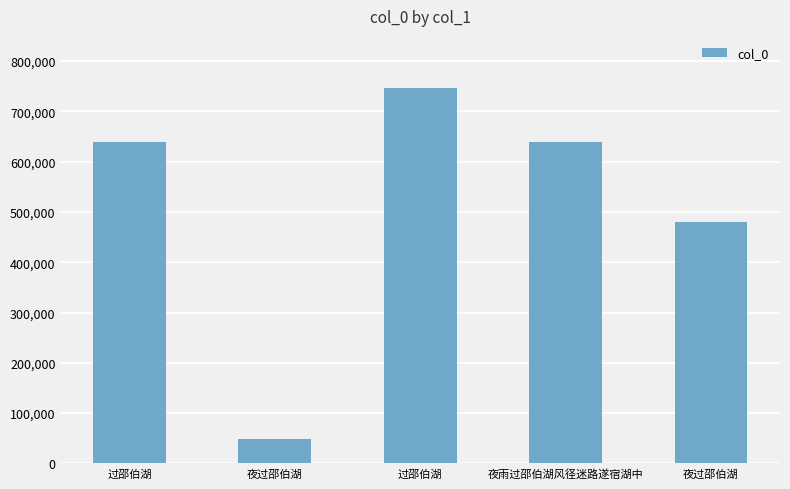

How many bars are there in total?

5